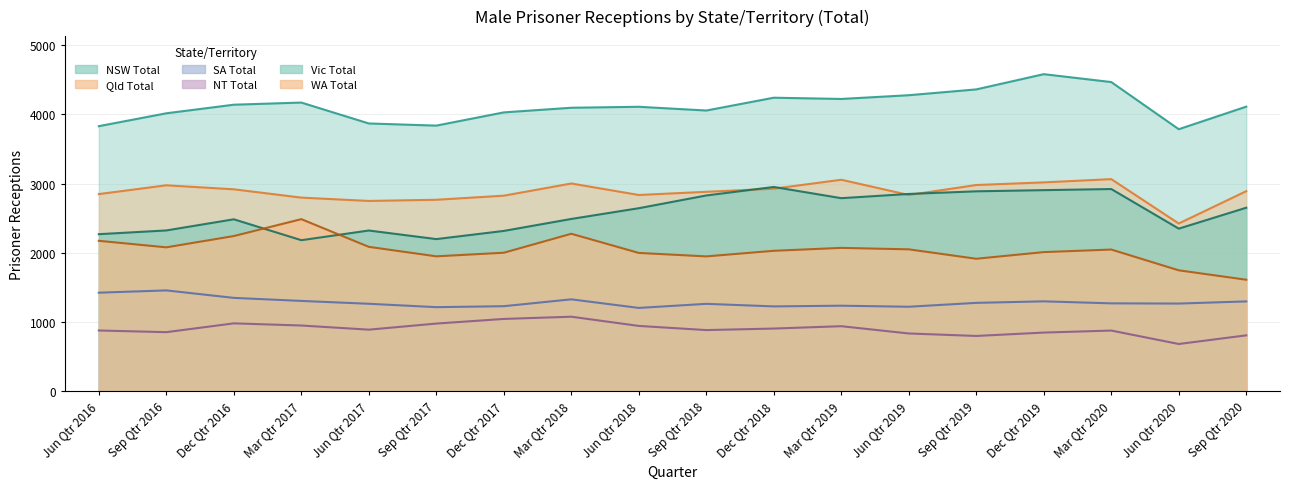

Rank the categories by SA Total value from lowest to highest.

Jun Qtr 2018, Sep Qtr 2017, Jun Qtr 2019, Dec Qtr 2018, Dec Qtr 2017, Mar Qtr 2019, Sep Qtr 2018, Jun Qtr 2017, Jun Qtr 2020, Mar Qtr 2020, Sep Qtr 2019, Sep Qtr 2020, Dec Qtr 2019, Mar Qtr 2017, Mar Qtr 2018, Dec Qtr 2016, Jun Qtr 2016, Sep Qtr 2016